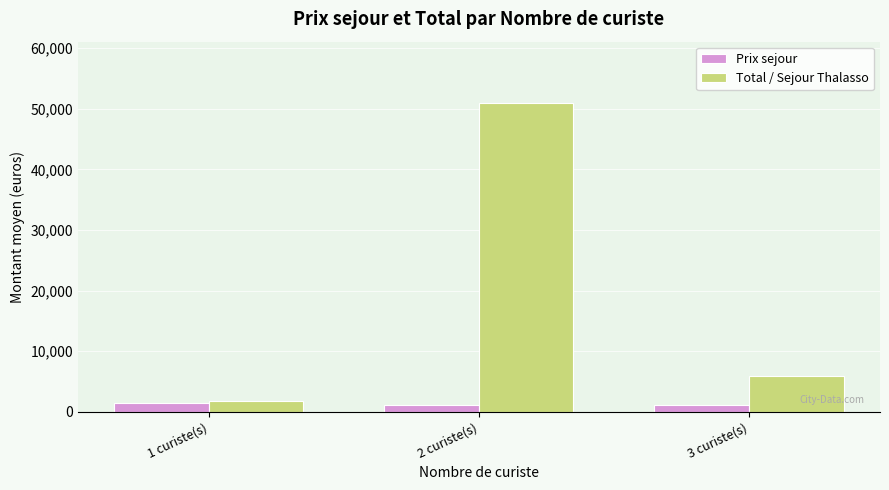

What is the label of the 1st bar from the right?

3 curiste(s)